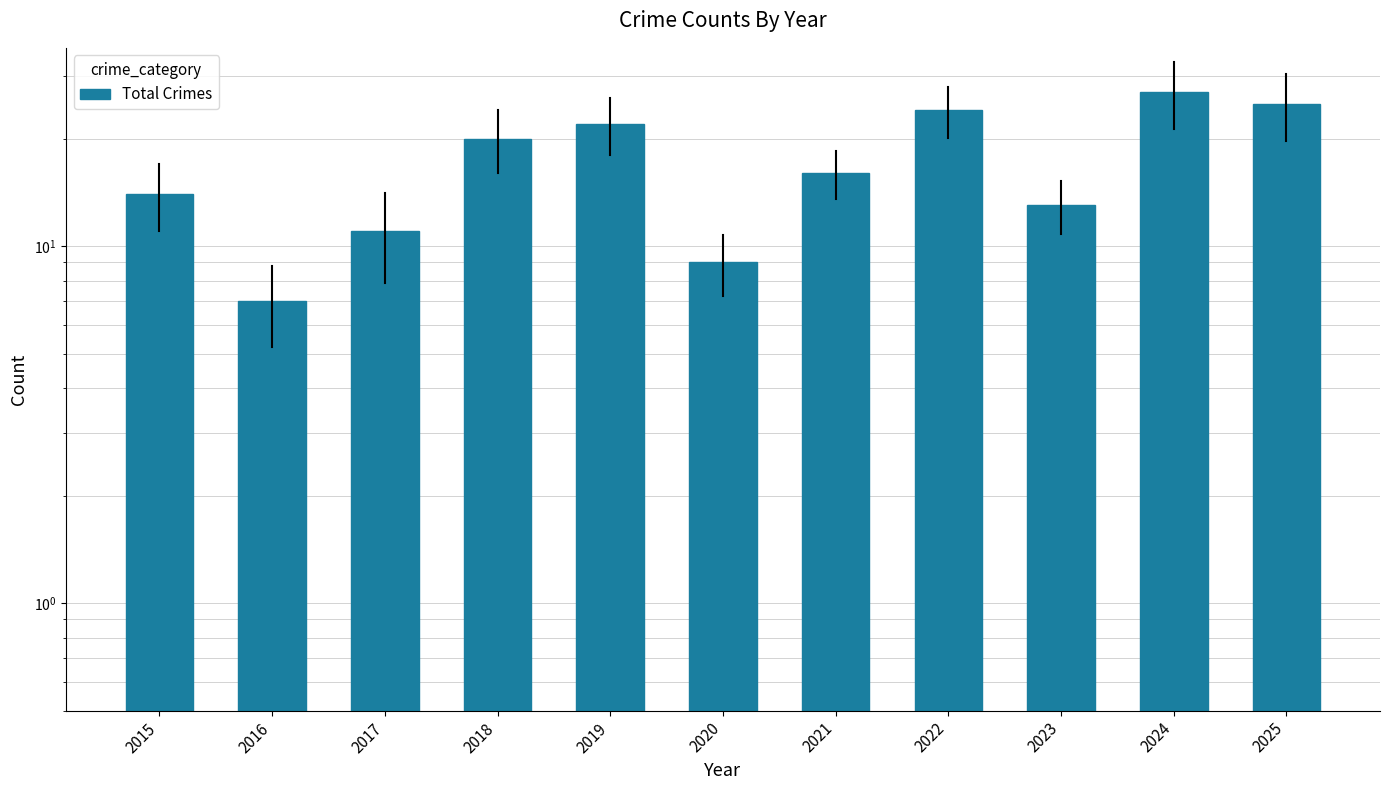

What is the average value?

17